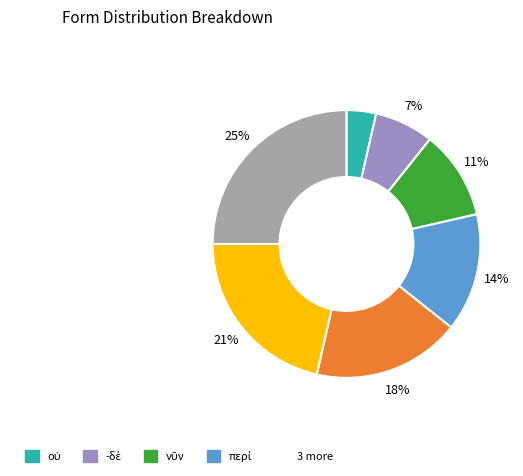

To the nearest percent, what is the average slice percentage?

14%